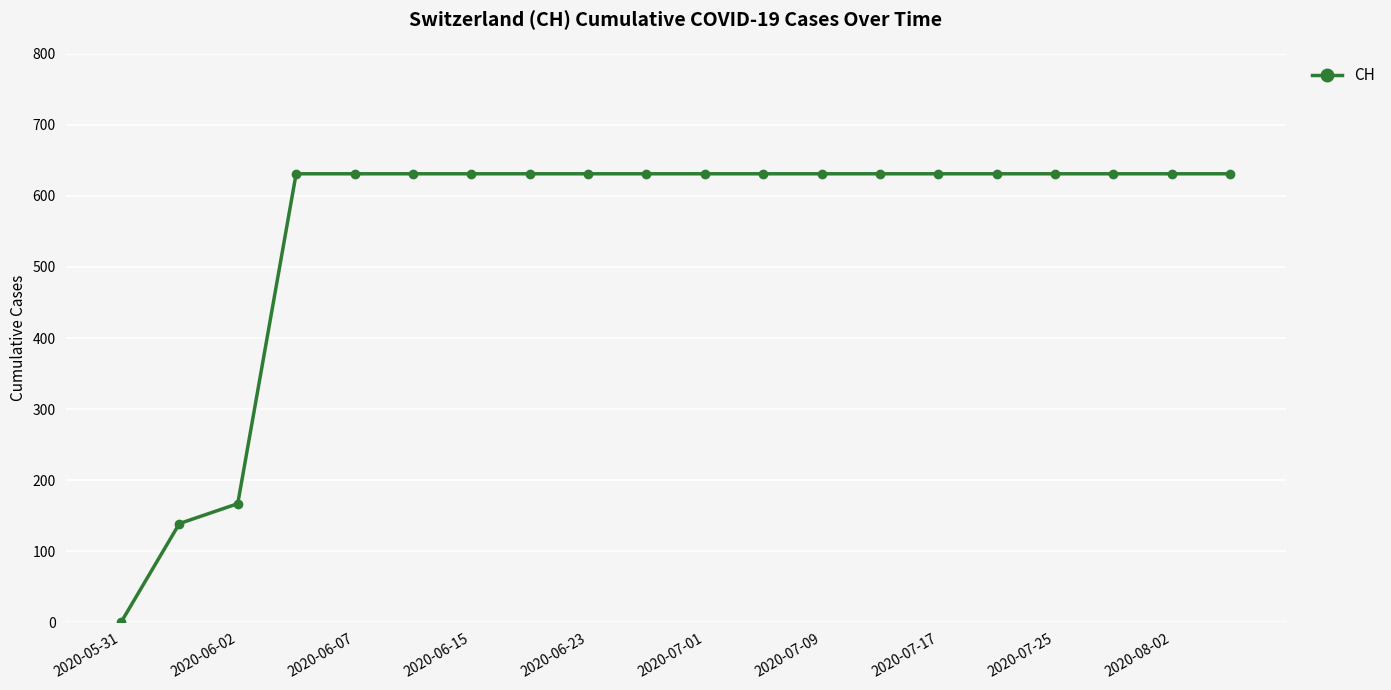

What is the value of the 9th point from the left?

631